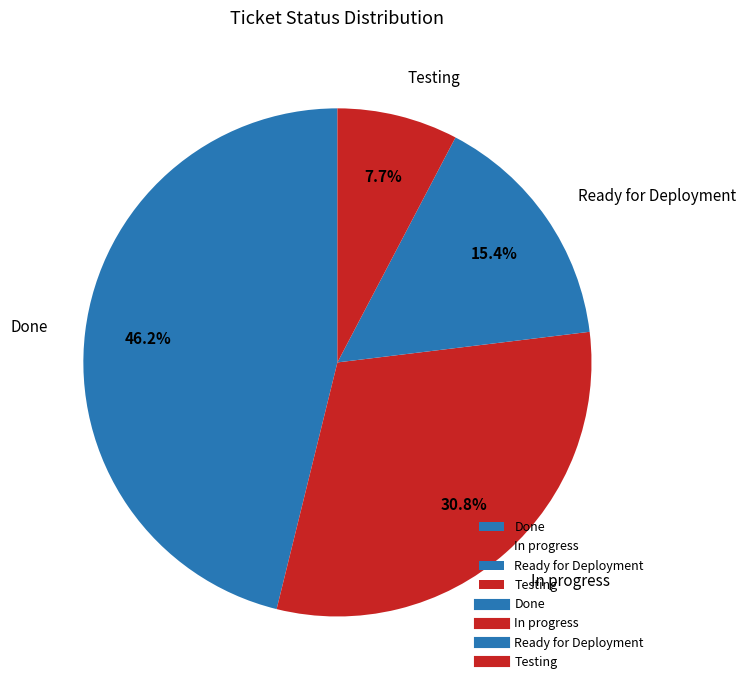

How much of the chart is everything except In progress?

69.2%